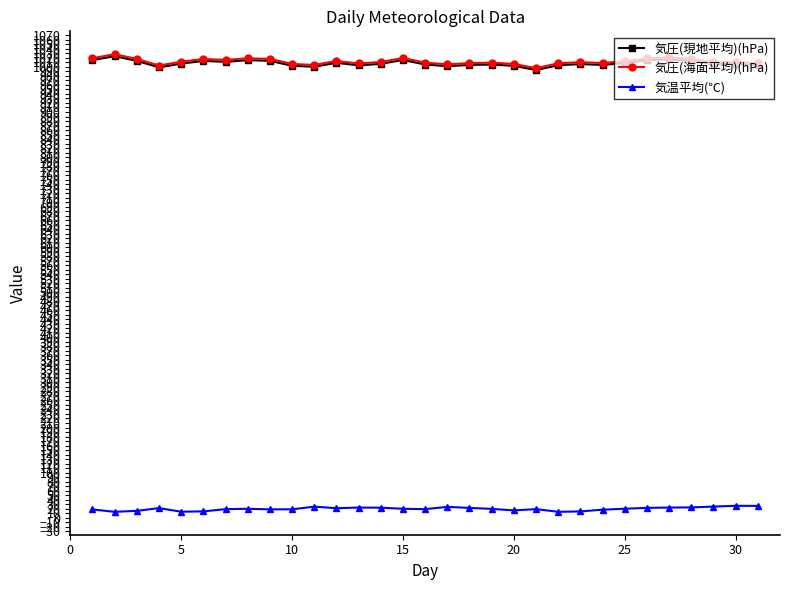

True or false: 気圧(現地平均)(hPa) and 気温平均(℃) intersect in this chart.

False